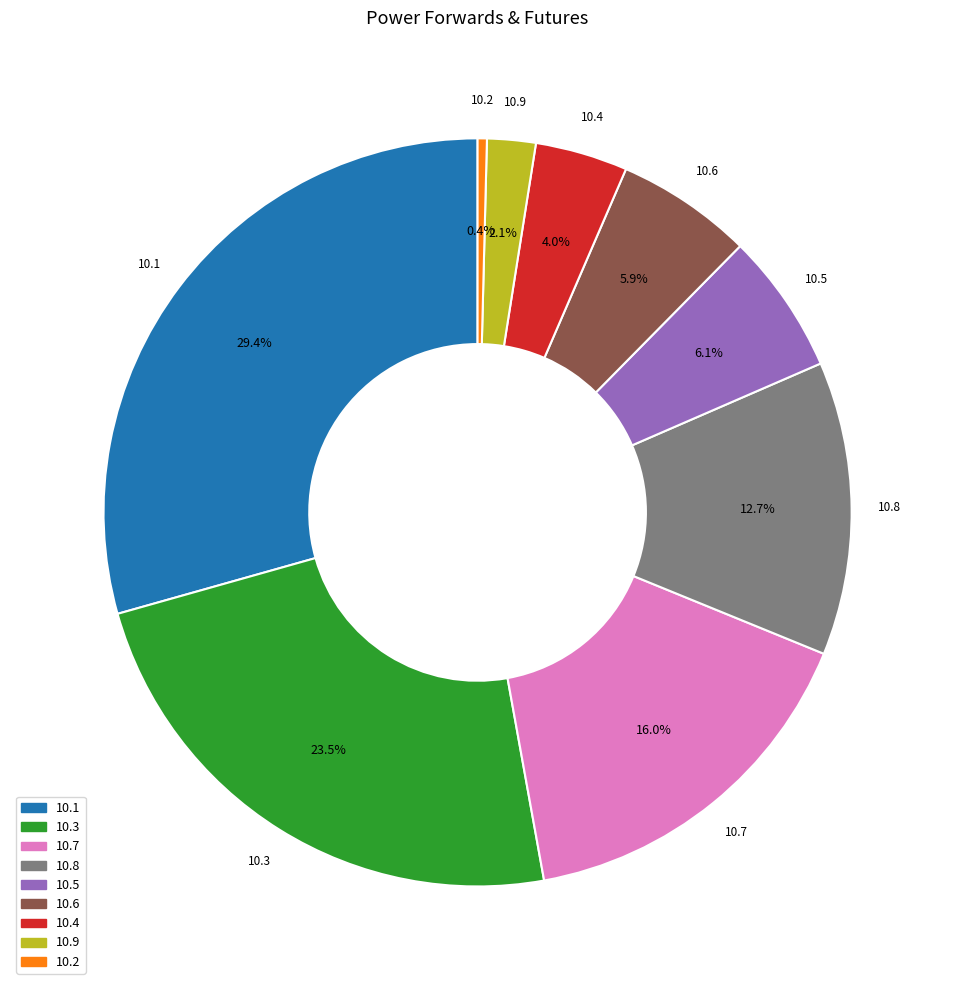

Count the number of slices in the pie.

9